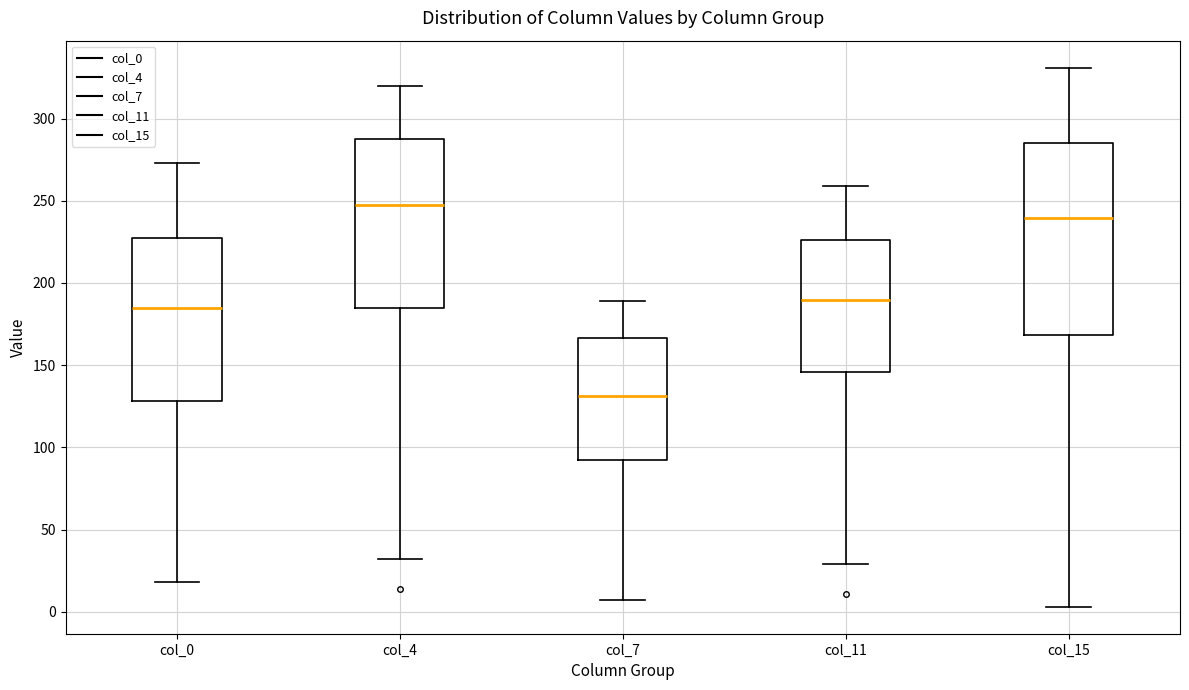

Which box has the lowest median line?

col_7